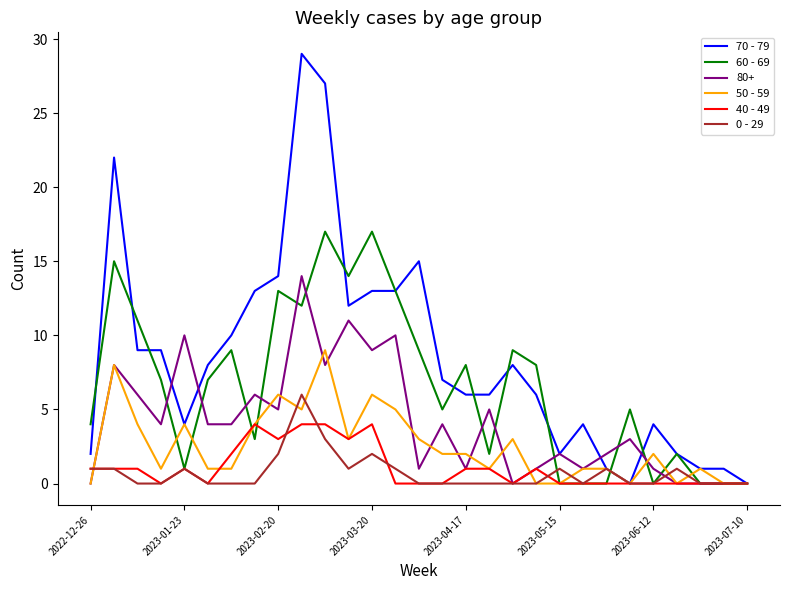

What is the sum of all 40 - 49 values?

31